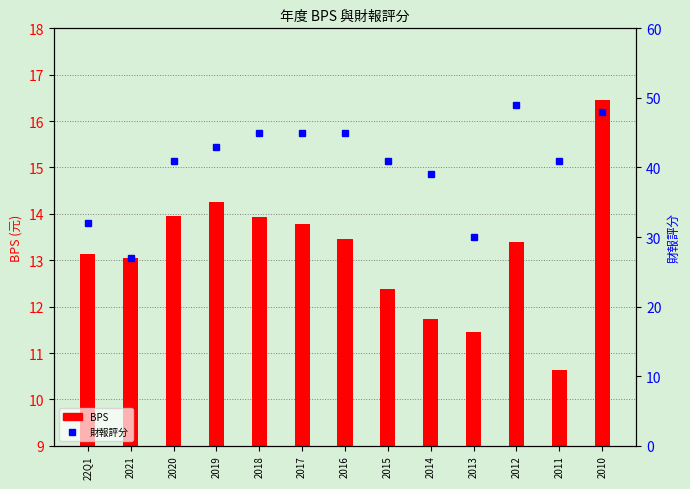

Which category has the lowest value across all series?

2011